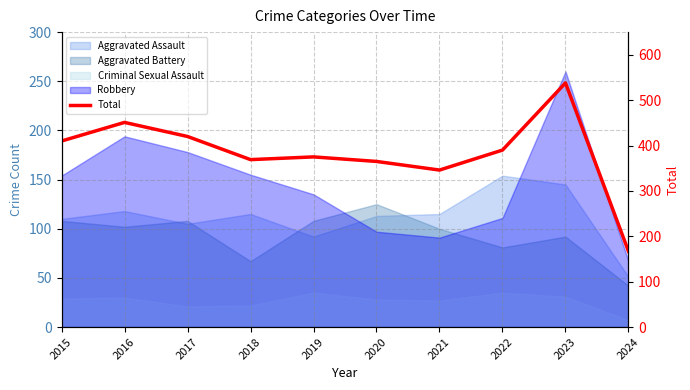

At which category does the chart reach its minimum across all series?

2024